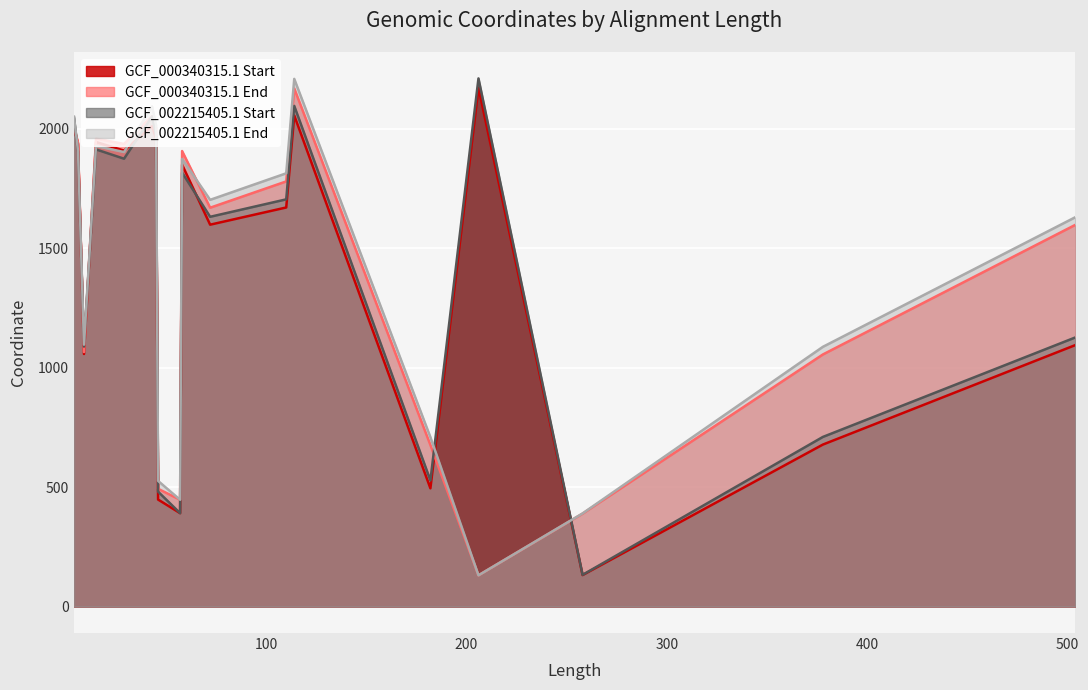

At which category is the sum across all series the highest?

114